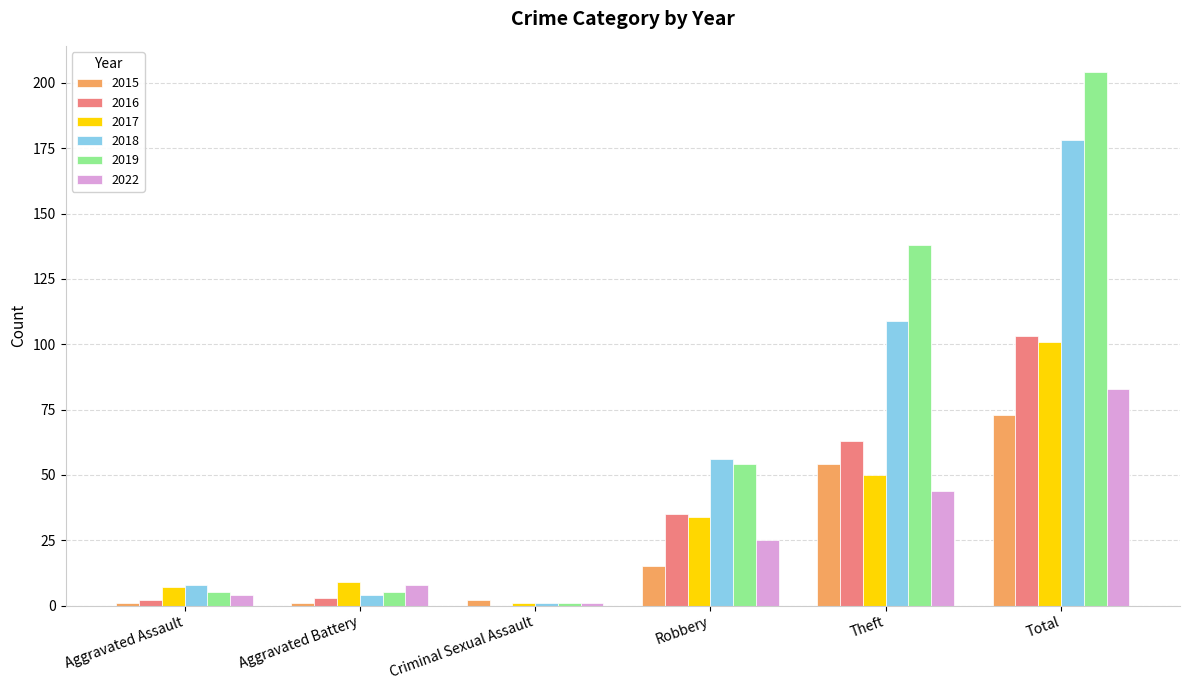

What is the sum of all 2022 values?

165